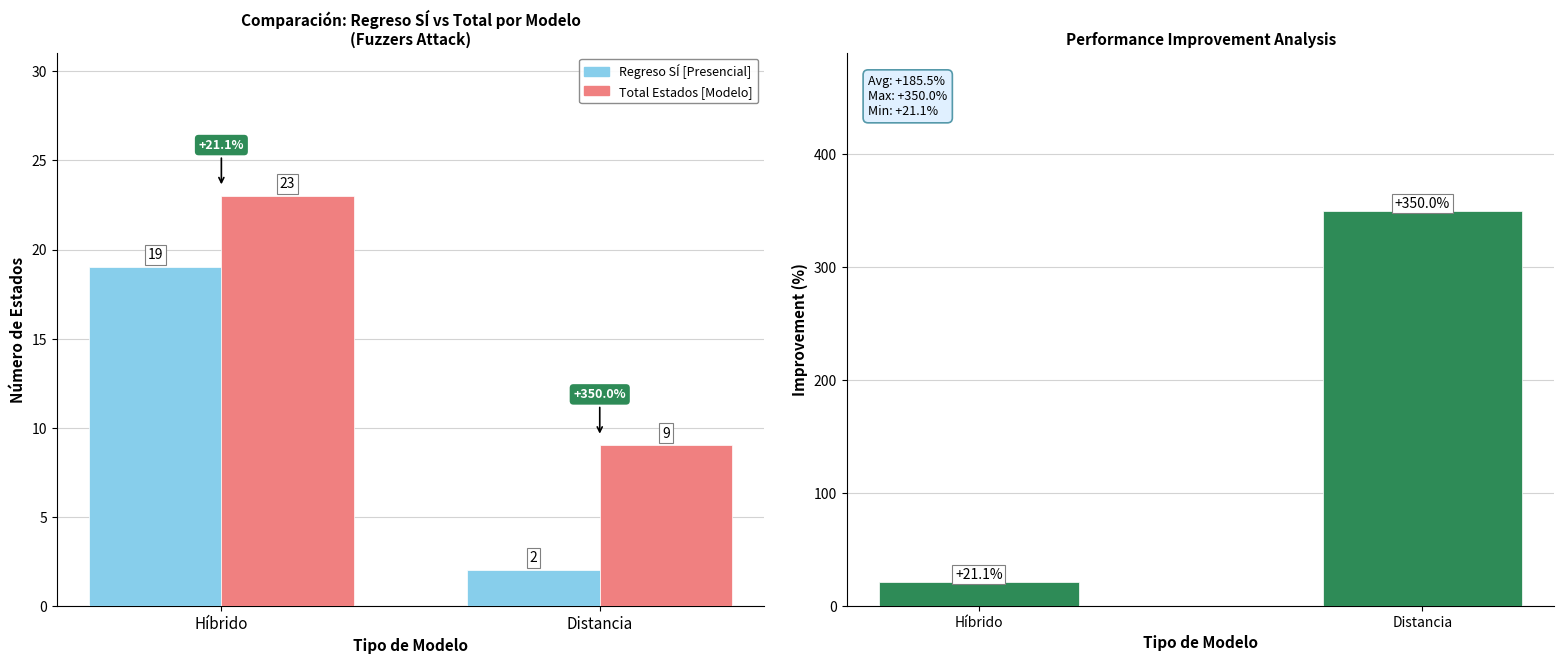

Does the chart contain stacked bars?

No